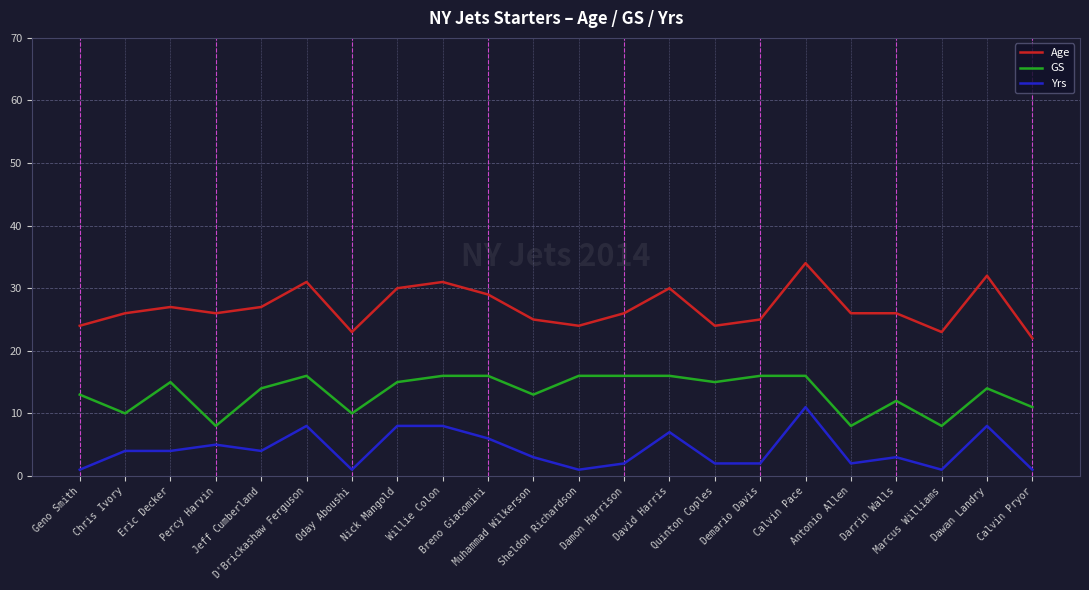

The value of Yrs at Quinton Coples is 2. True or false?

True